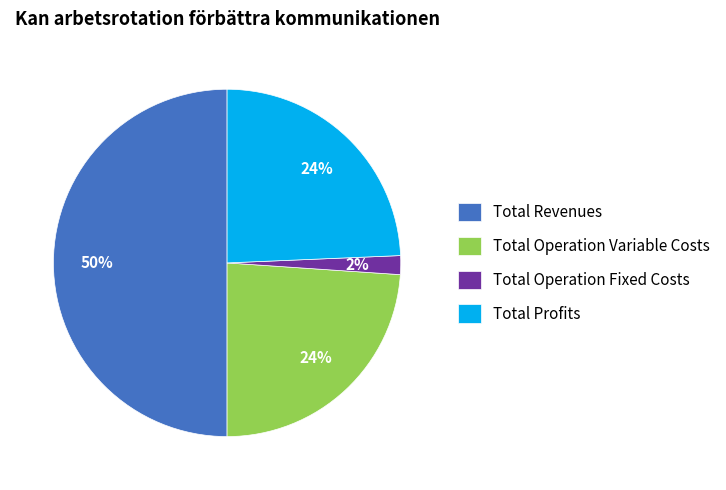

Which has a higher value, Total Profits or Total Operation Fixed Costs?

Total Profits